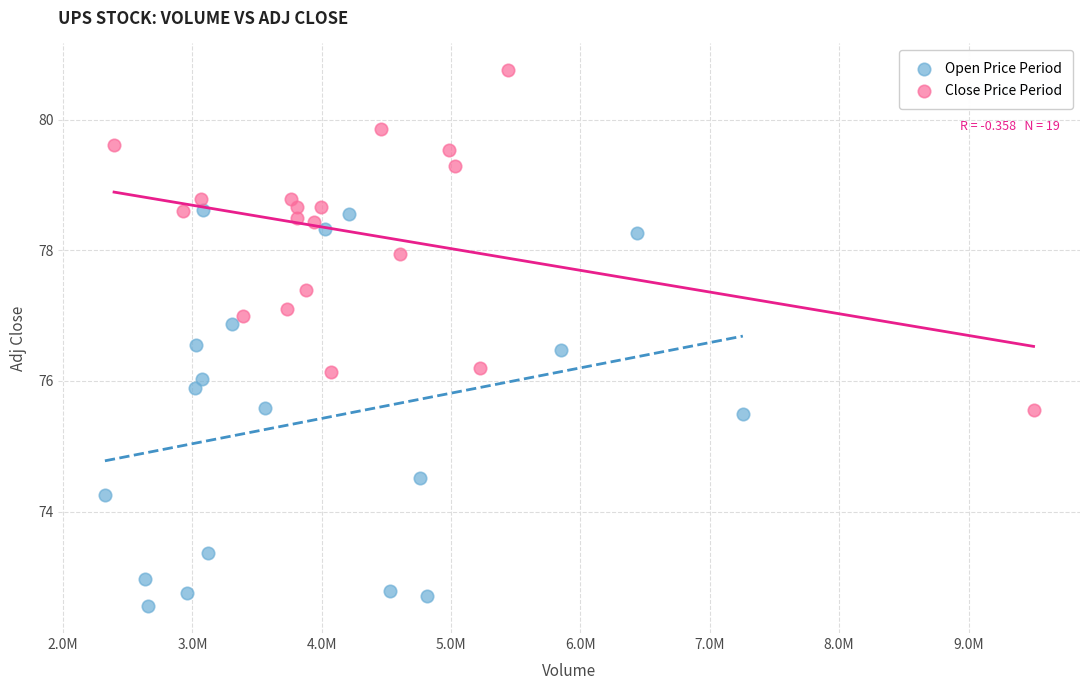

Which series contains the highest Y value?

Close Price Period